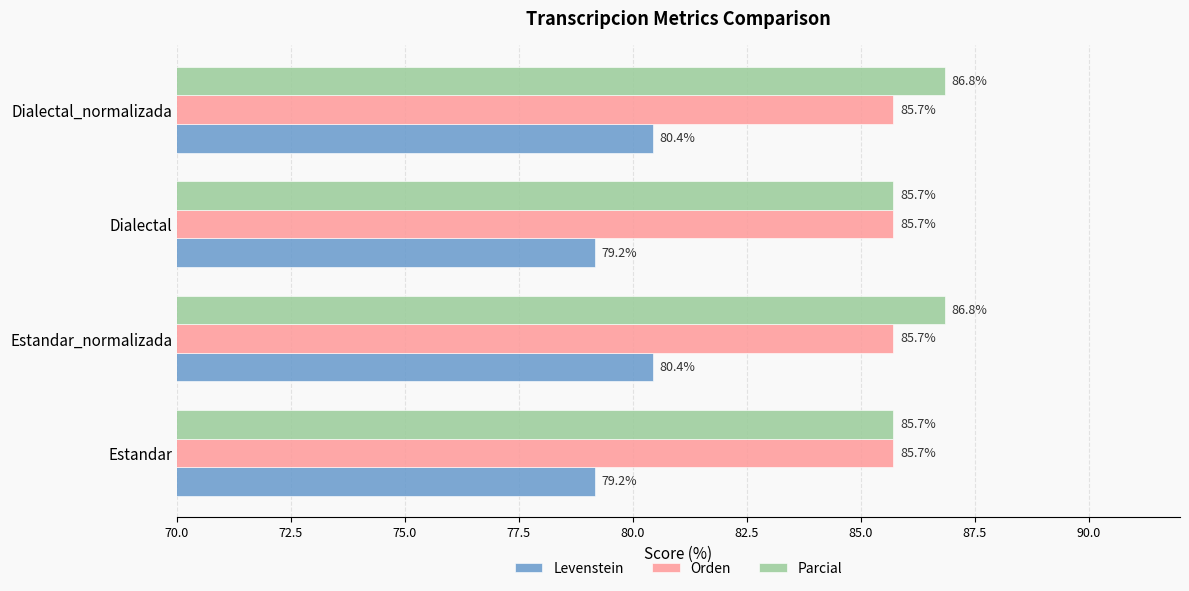

What value does the Orden series have at Estandar_normalizada?

85.7